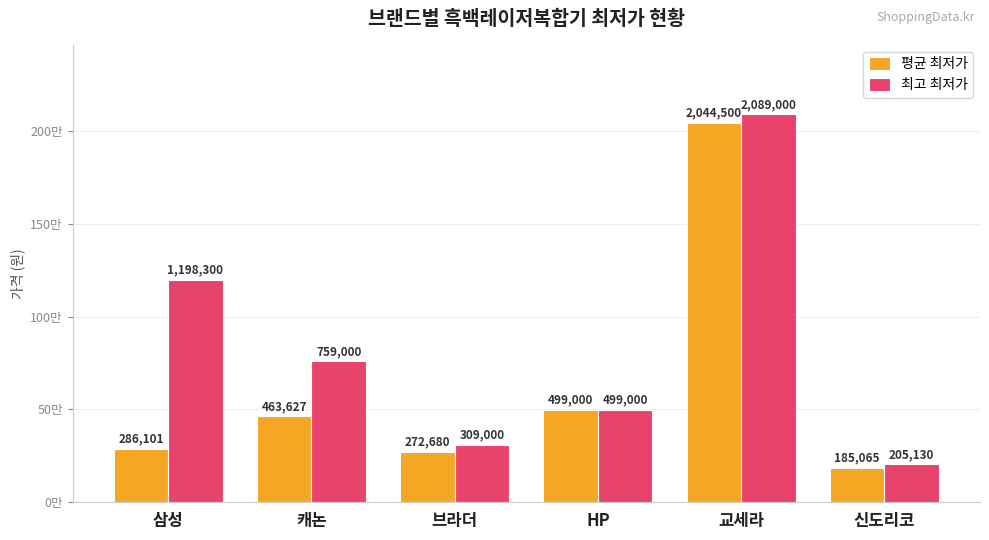

Are the bars grouped side by side (vs. stacked)?

Yes